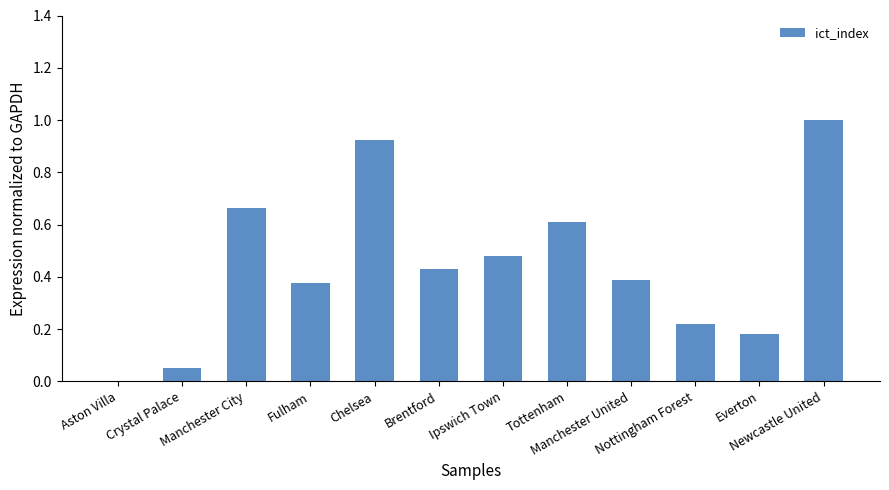

What is the sum of all values?

5.3